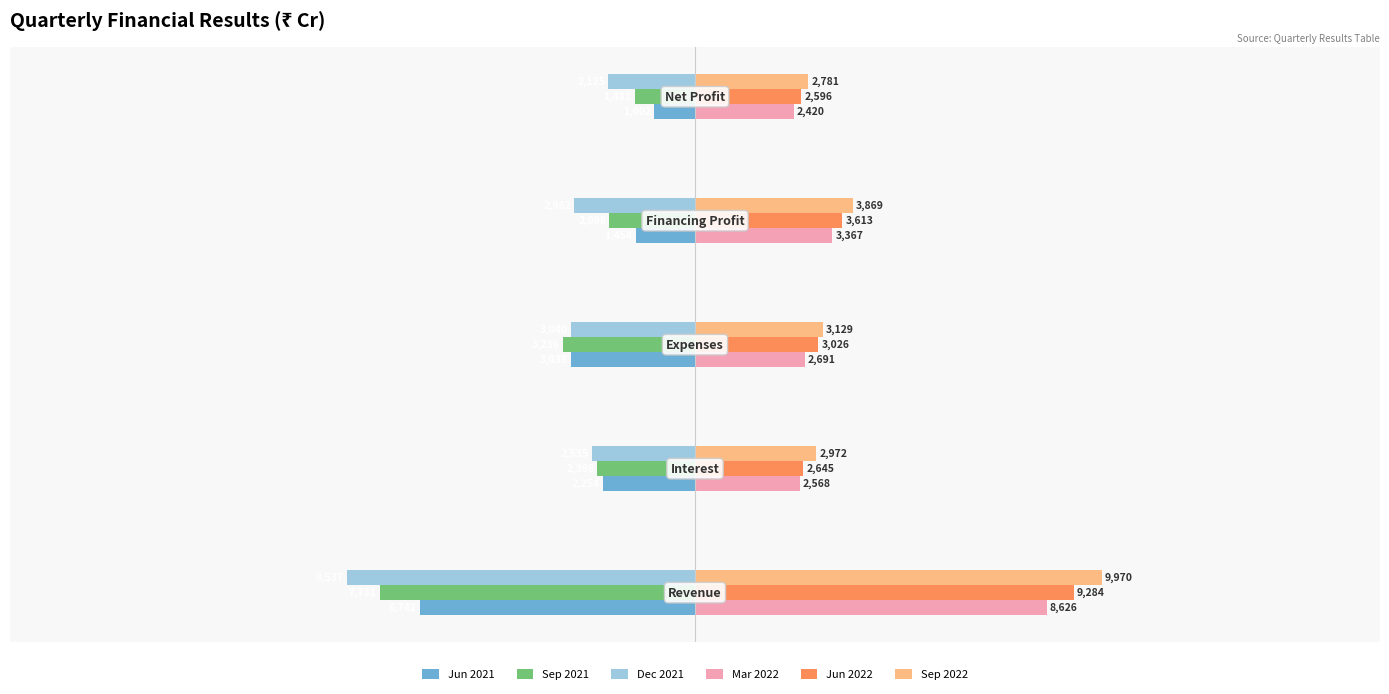

What are all the series names shown in the legend?

Jun 2021, Sep 2021, Dec 2021, Mar 2022, Jun 2022, Sep 2022